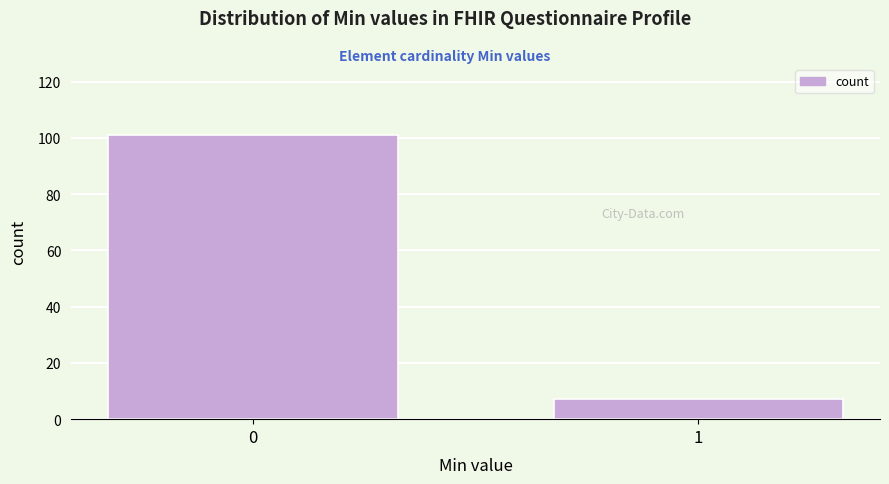

Reading right to left, what are all the values shown in this chart?

7	101